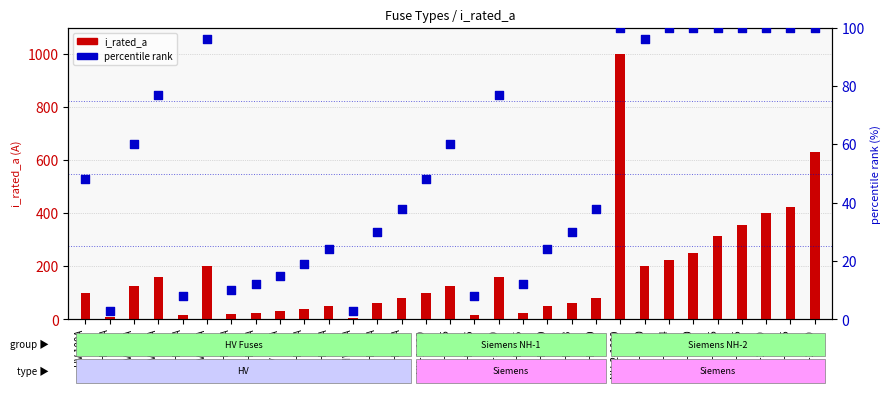

At how many categories does at least one series exceed 143?

12